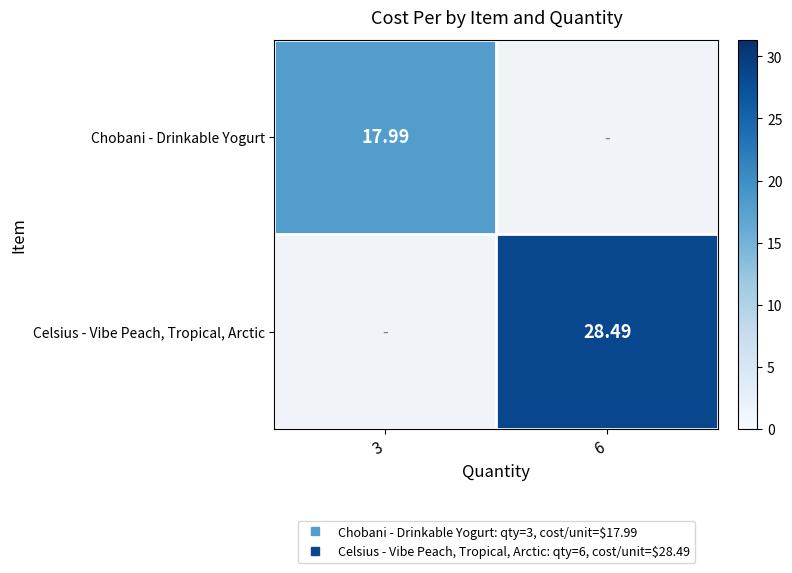

At which label does Chobani - Drinkable Yogurt reach its minimum?

3